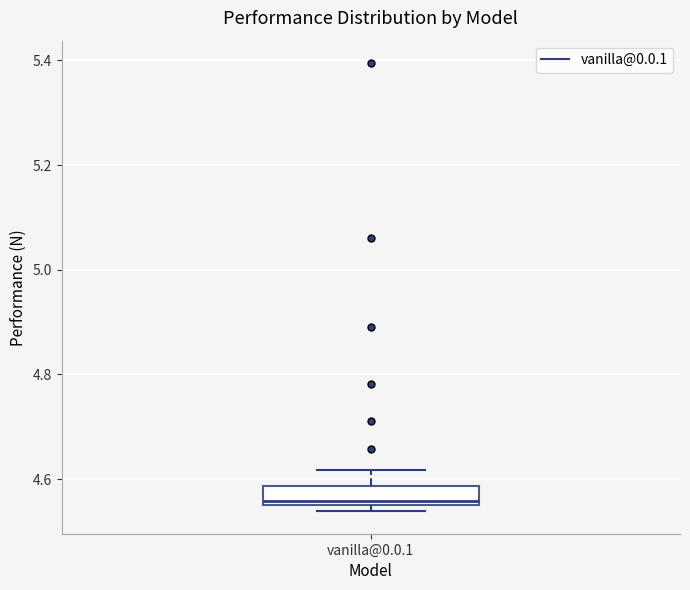

Where is the upper edge of the box for vanilla@0.0.1 on the y-axis? The values are not printed on the chart, so give them approximately, as read against the axis.

4.58